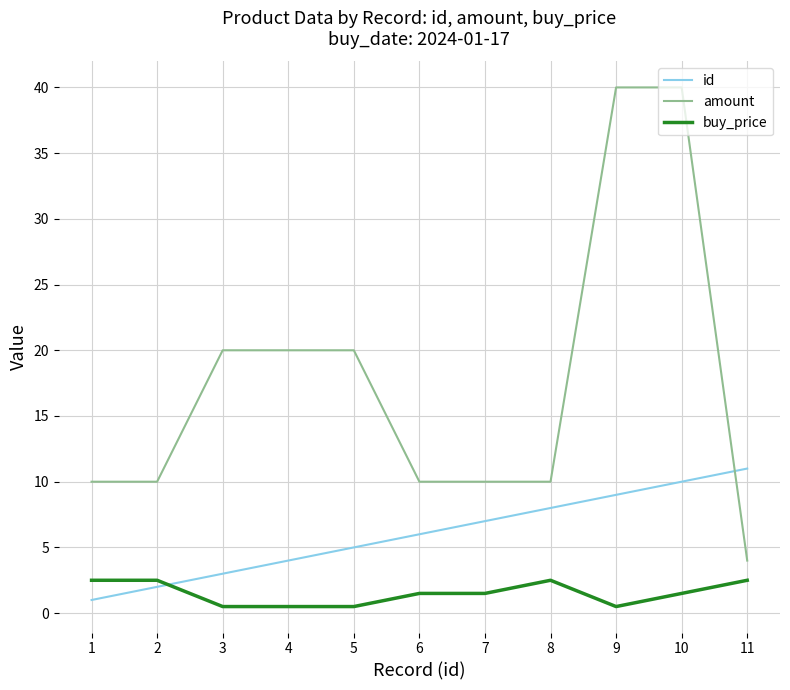

Rank the series by their maximum value, from lowest to highest.

buy_price, id, amount